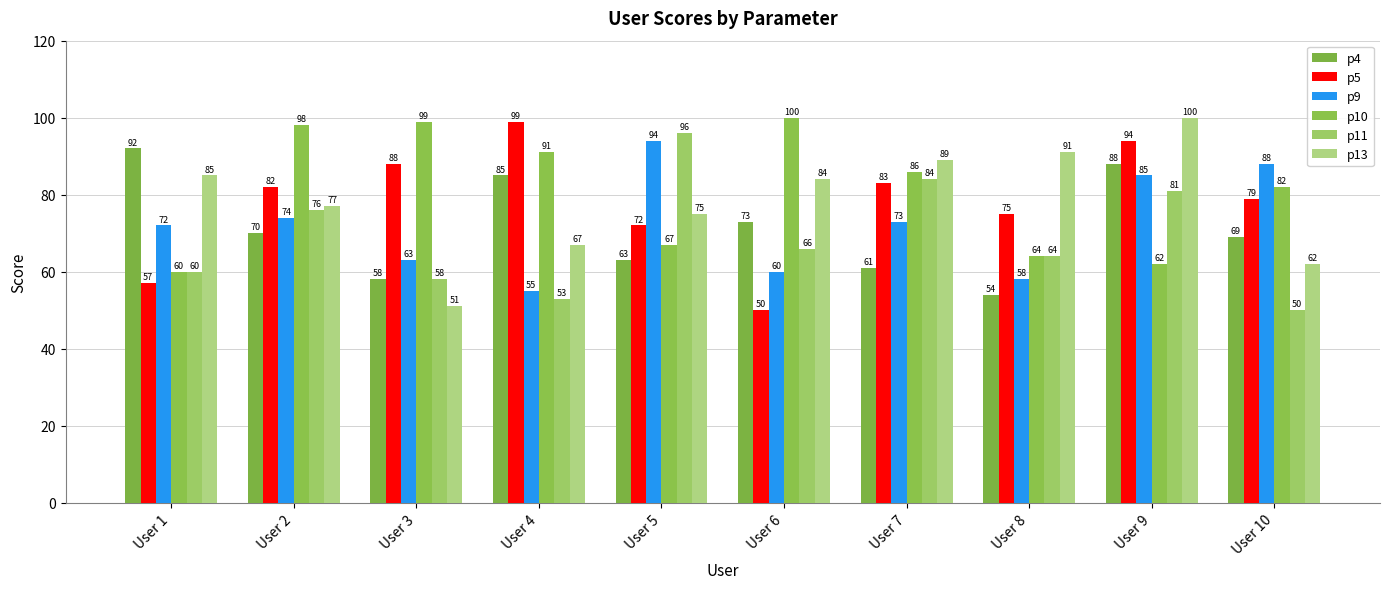

What is the difference between the highest and lowest values at User 4?

46